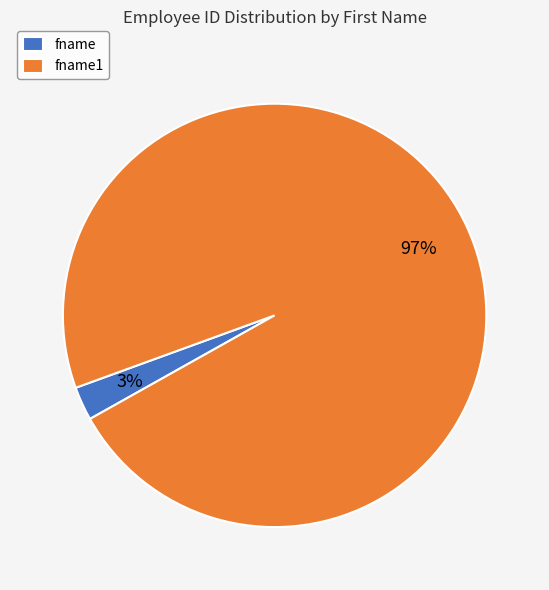

Between fname1 and fname, which is larger?

fname1